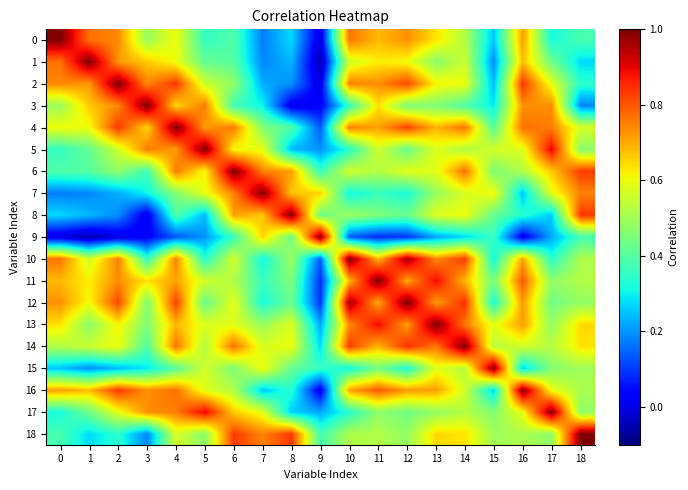

Reading right to left, list all the values displayed in this chart.

0: 18=0.4	17=0.3	16=0.7	15=0.2	14=0.5	13=0.6	12=0.7	11=0.7	10=0.8	9=-0.0	8=0.3	7=0.2	6=0.4	5=0.4	4=0.6	3=0.5	2=0.7	1=0.8	0=1.0
1: 18=0.3	17=0.4	16=0.7	15=0.2	14=0.6	13=0.5	12=0.6	11=0.6	10=0.6	9=-0.1	8=0.2	7=0.2	6=0.4	5=0.4	4=0.6	3=0.7	2=0.7	1=1.0	0=0.8
2: 18=0.3	17=0.6	16=0.8	15=0.2	14=0.6	13=0.6	12=0.8	11=0.7	10=0.7	9=-0.0	8=0.2	7=0.2	6=0.5	5=0.6	4=0.8	3=0.7	2=1.0	1=0.7	0=0.7
3: 18=0.2	17=0.7	16=0.7	15=0.3	14=0.4	13=0.5	12=0.5	11=0.6	10=0.4	9=0.0	8=0.0	7=0.3	6=0.4	5=0.8	4=0.7	3=1.0	2=0.7	1=0.7	0=0.5
4: 18=0.6	17=0.8	16=0.8	15=0.4	14=0.8	13=0.7	12=0.8	11=0.7	10=0.8	9=0.1	8=0.4	7=0.5	6=0.8	5=0.7	4=1.0	3=0.7	2=0.8	1=0.6	0=0.6
5: 18=0.5	17=0.9	16=0.6	15=0.6	14=0.5	13=0.6	12=0.4	11=0.6	10=0.3	9=0.2	8=0.2	7=0.6	6=0.6	5=1.0	4=0.7	3=0.8	2=0.6	1=0.4	0=0.4
6: 18=0.8	17=0.7	16=0.5	15=0.5	14=0.8	13=0.6	12=0.6	11=0.5	10=0.6	9=0.4	8=0.7	7=0.7	6=1.0	5=0.6	4=0.8	3=0.4	2=0.5	1=0.4	0=0.4
7: 18=0.7	17=0.6	16=0.3	15=0.6	14=0.6	13=0.5	12=0.3	11=0.4	10=0.3	9=0.7	8=0.7	7=1.0	6=0.7	5=0.6	4=0.5	3=0.3	2=0.2	1=0.2	0=0.2
8: 18=0.8	17=0.3	16=0.3	15=0.4	14=0.6	13=0.6	12=0.4	11=0.5	10=0.5	9=0.4	8=1.0	7=0.7	6=0.7	5=0.2	4=0.4	3=0.0	2=0.2	1=0.2	0=0.3
9: 18=0.4	17=0.2	16=0.0	15=0.4	14=0.3	13=0.2	12=0.1	11=0.1	10=0.1	9=1.0	8=0.4	7=0.7	6=0.4	5=0.2	4=0.1	3=0.0	2=-0.0	1=-0.1	0=-0.0
10: 18=0.5	17=0.3	16=0.7	15=0.3	14=0.8	13=0.7	12=1.0	11=0.7	10=1.0	9=0.1	8=0.5	7=0.3	6=0.6	5=0.3	4=0.8	3=0.4	2=0.7	1=0.6	0=0.8
11: 18=0.5	17=0.5	16=0.8	15=0.4	14=0.7	13=0.9	12=0.7	11=1.0	10=0.7	9=0.1	8=0.5	7=0.4	6=0.5	5=0.6	4=0.7	3=0.6	2=0.7	1=0.6	0=0.7
12: 18=0.5	17=0.4	16=0.7	15=0.3	14=0.8	13=0.7	12=1.0	11=0.7	10=1.0	9=0.1	8=0.4	7=0.3	6=0.6	5=0.4	4=0.8	3=0.5	2=0.8	1=0.6	0=0.7
13: 18=0.6	17=0.5	16=0.7	15=0.6	14=0.8	13=1.0	12=0.7	11=0.9	10=0.7	9=0.2	8=0.6	7=0.5	6=0.6	5=0.6	4=0.7	3=0.5	2=0.6	1=0.5	0=0.6
14: 18=0.6	17=0.5	16=0.6	15=0.5	14=1.0	13=0.8	12=0.8	11=0.7	10=0.8	9=0.3	8=0.6	7=0.6	6=0.8	5=0.5	4=0.8	3=0.4	2=0.6	1=0.6	0=0.5
15: 18=0.5	17=0.5	16=0.3	15=1.0	14=0.5	13=0.6	12=0.3	11=0.4	10=0.3	9=0.4	8=0.4	7=0.6	6=0.5	5=0.6	4=0.4	3=0.3	2=0.2	1=0.2	0=0.2
16: 18=0.5	17=0.6	16=1.0	15=0.3	14=0.6	13=0.7	12=0.7	11=0.8	10=0.7	9=0.0	8=0.3	7=0.3	6=0.5	5=0.6	4=0.8	3=0.7	2=0.8	1=0.7	0=0.7
17: 18=0.5	17=1.0	16=0.6	15=0.5	14=0.5	13=0.5	12=0.4	11=0.5	10=0.3	9=0.2	8=0.3	7=0.6	6=0.7	5=0.9	4=0.8	3=0.7	2=0.6	1=0.4	0=0.3
18: 18=1.0	17=0.5	16=0.5	15=0.5	14=0.6	13=0.6	12=0.5	11=0.5	10=0.5	9=0.4	8=0.8	7=0.7	6=0.8	5=0.5	4=0.6	3=0.2	2=0.3	1=0.3	0=0.4